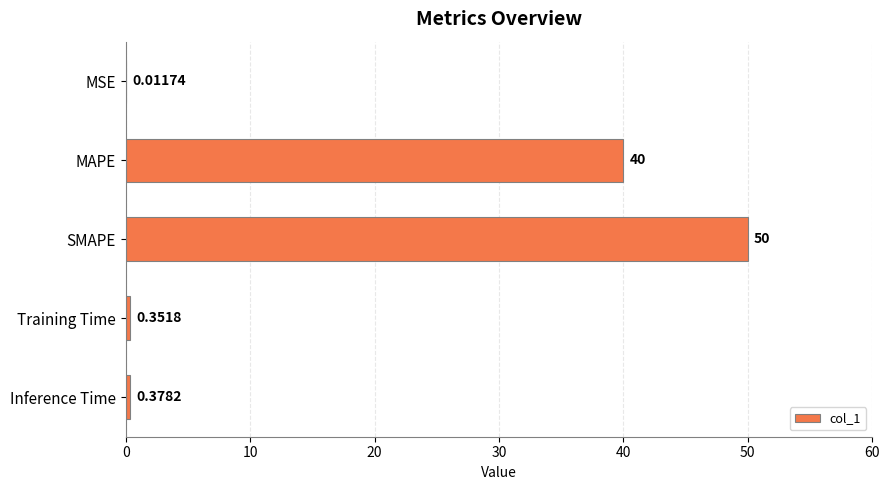

At which label is the value closest to 25?

MAPE